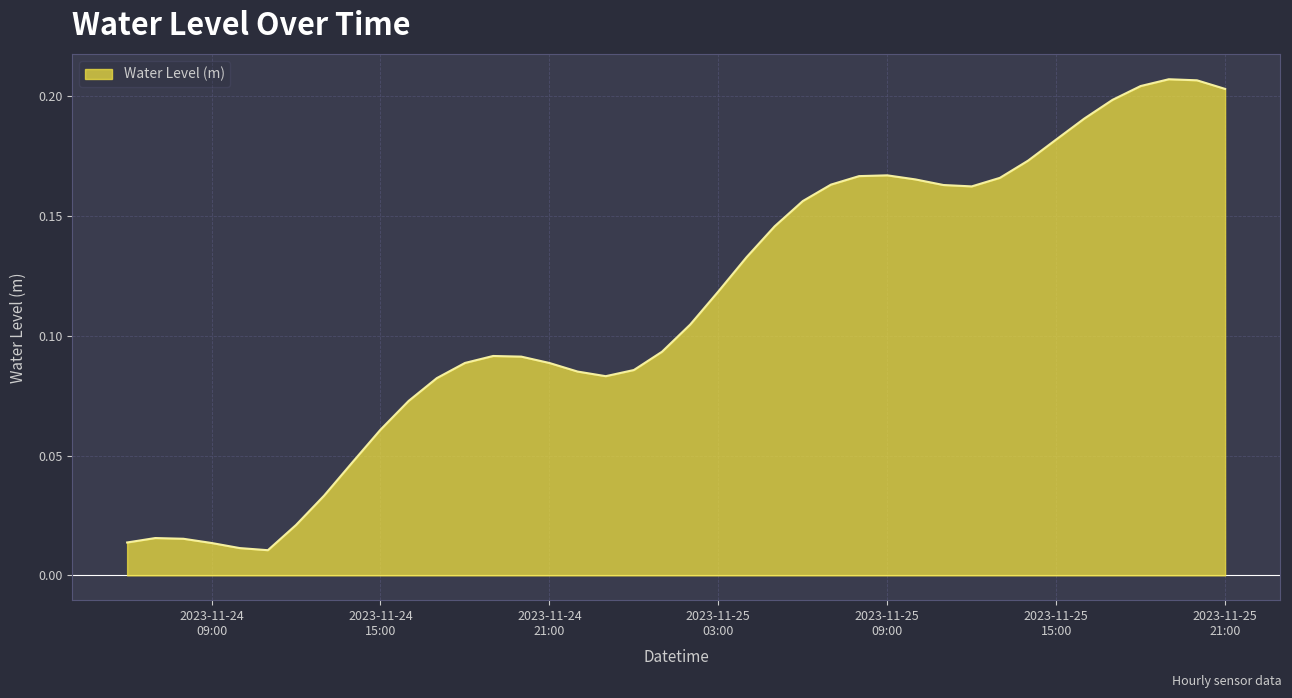

What is the label of the 17th point from the left?

2023-11-24 22:00:00